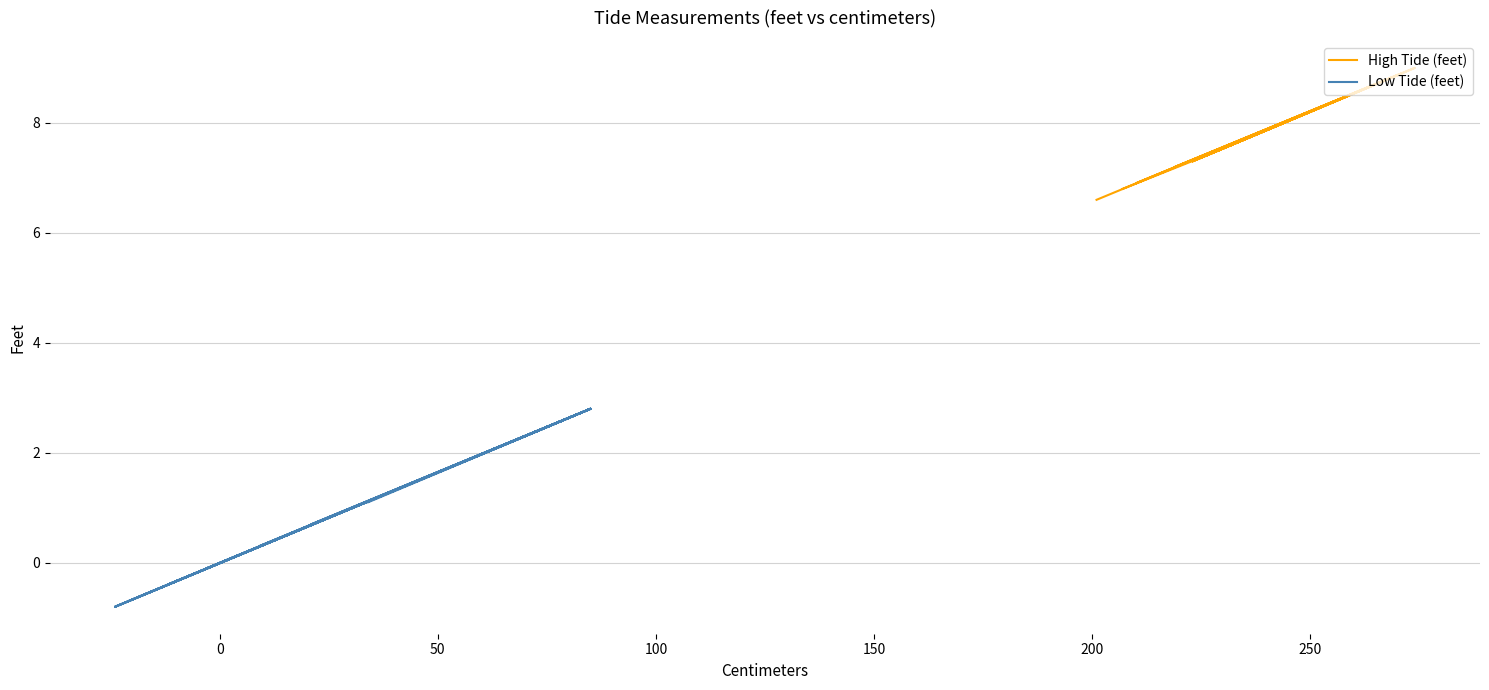

Does the chart display data point markers on the line(s)?

No